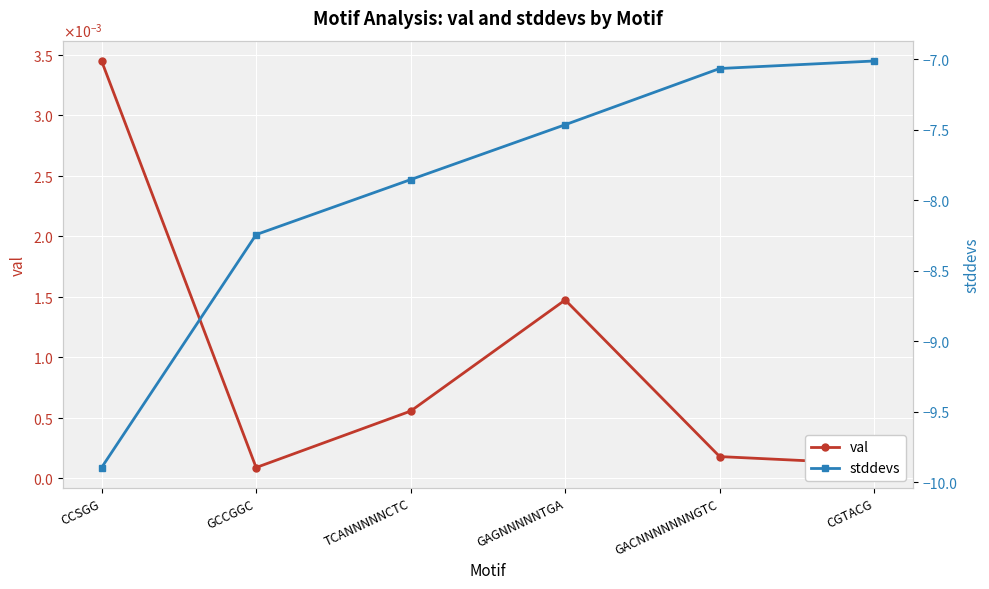

What is the difference between the maximum and minimum values in the stddevs series?

2.9